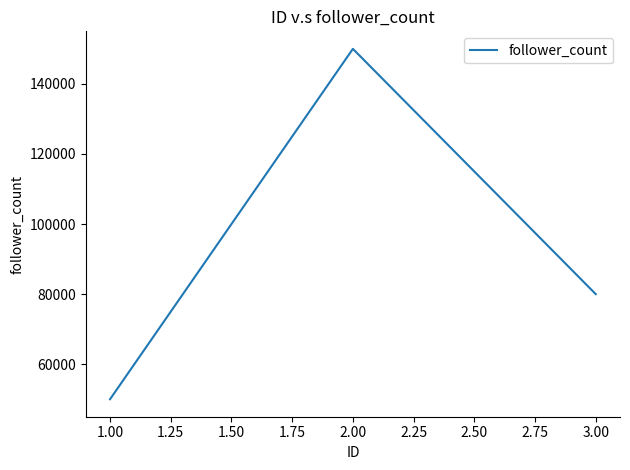

What is the average value?

93333